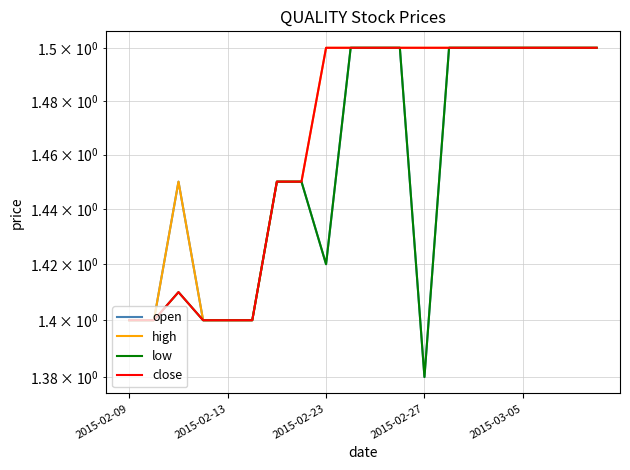

What is the difference between the open values at 13 and 2015-02-27?

0.1